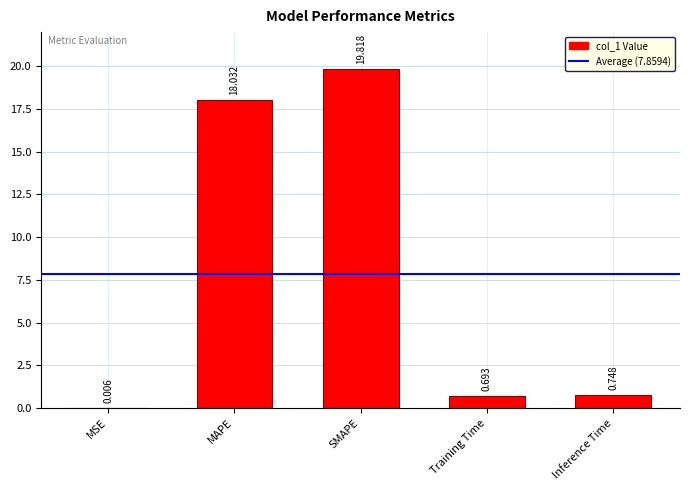

Which category has the highest value across all series?

SMAPE